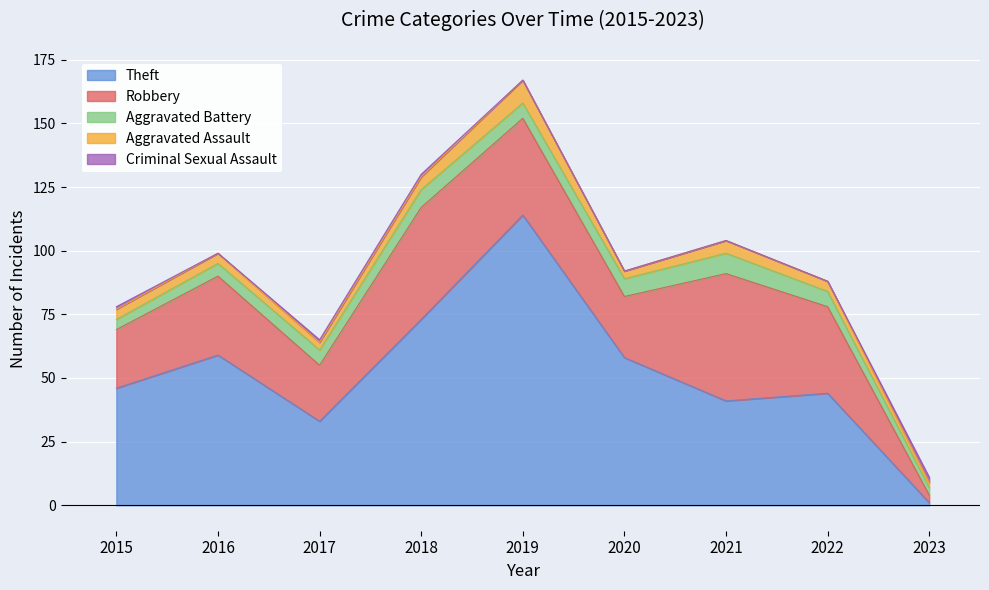

What is the sum of the Aggravated Assault values at 2015 and 2016?

8